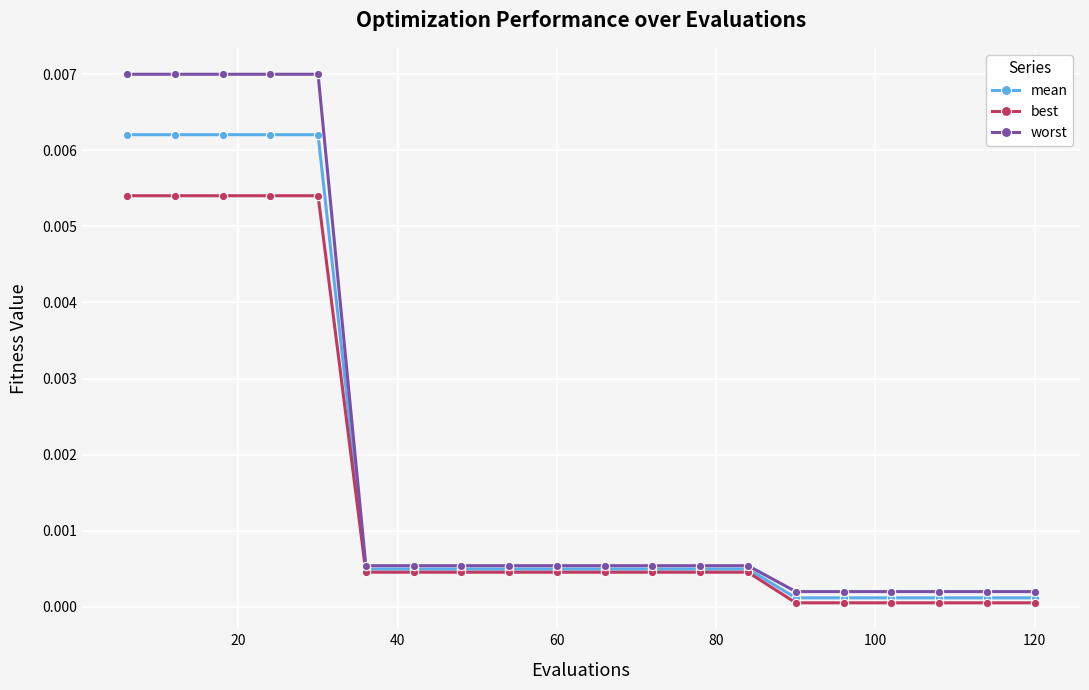

Which series has the widest spread of values?

worst